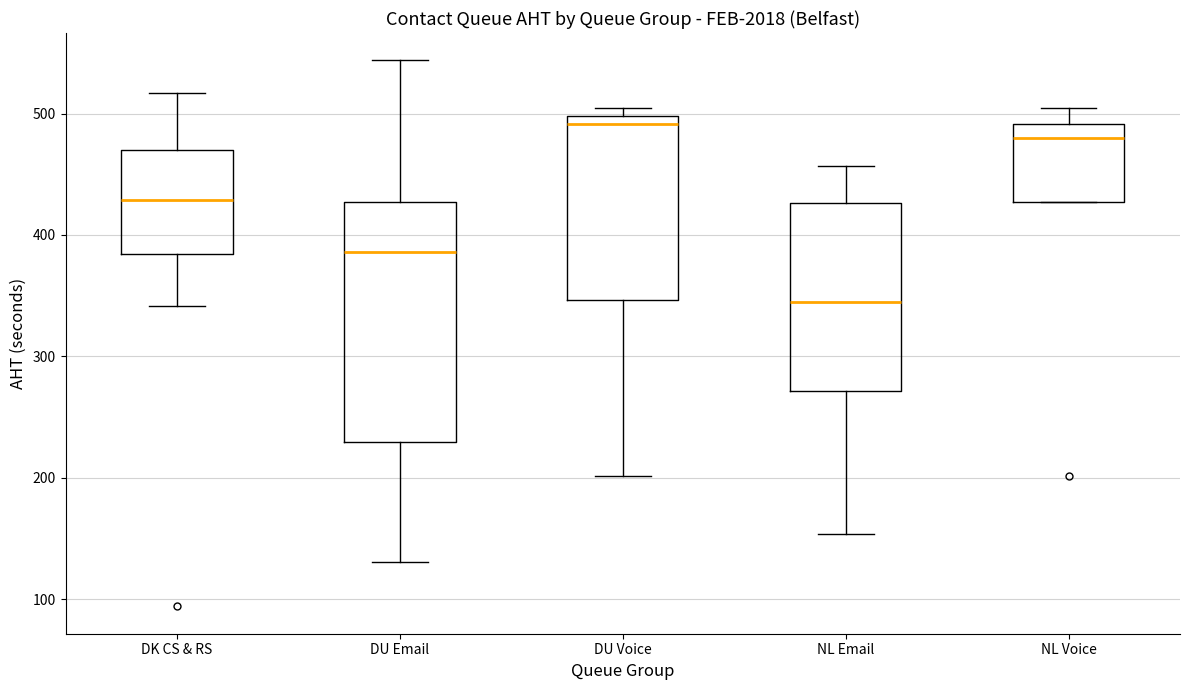

Reading left to right, transcribe this box plot: for each box, give where its median line is, the range the box spans, and where its two whiskers end, as read against the y-axis. The values are not printed on the chart, so give them approximately, as read against the axis.

DK CS & RS: median 430, box 380 to 470, whiskers 340 to 520
DU Email: median 390, box 230 to 430, whiskers 130 to 540
DU Voice: median 490, box 350 to 500, whiskers 200 to 500 (just above the box's upper edge)
NL Email: median 350, box 270 to 430, whiskers 150 to 460
NL Voice: median 480, box 430 to 490, whiskers 430 to 500